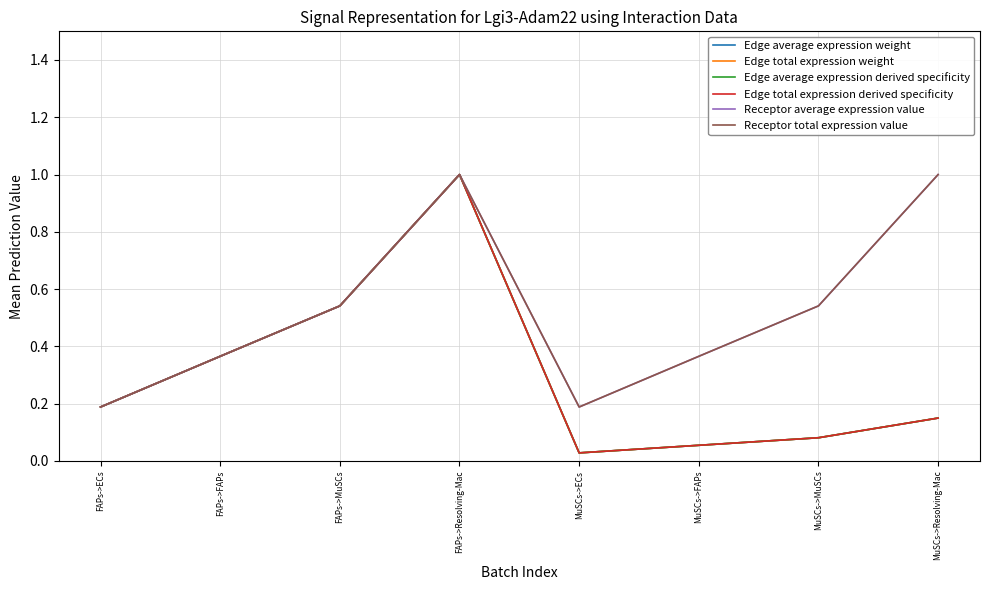

Does the chart display data point markers on the line(s)?

No